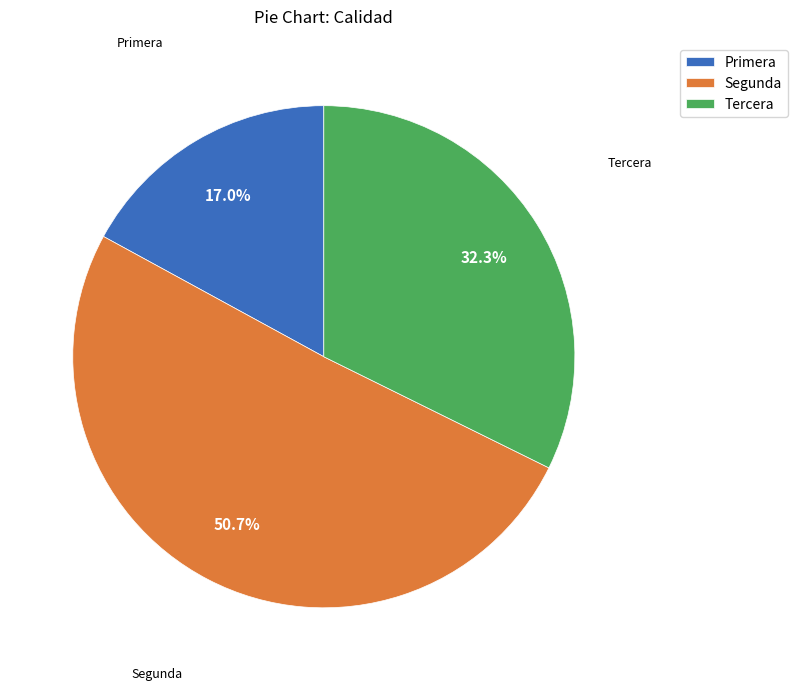

Which category has the smallest portion of the pie?

Primera